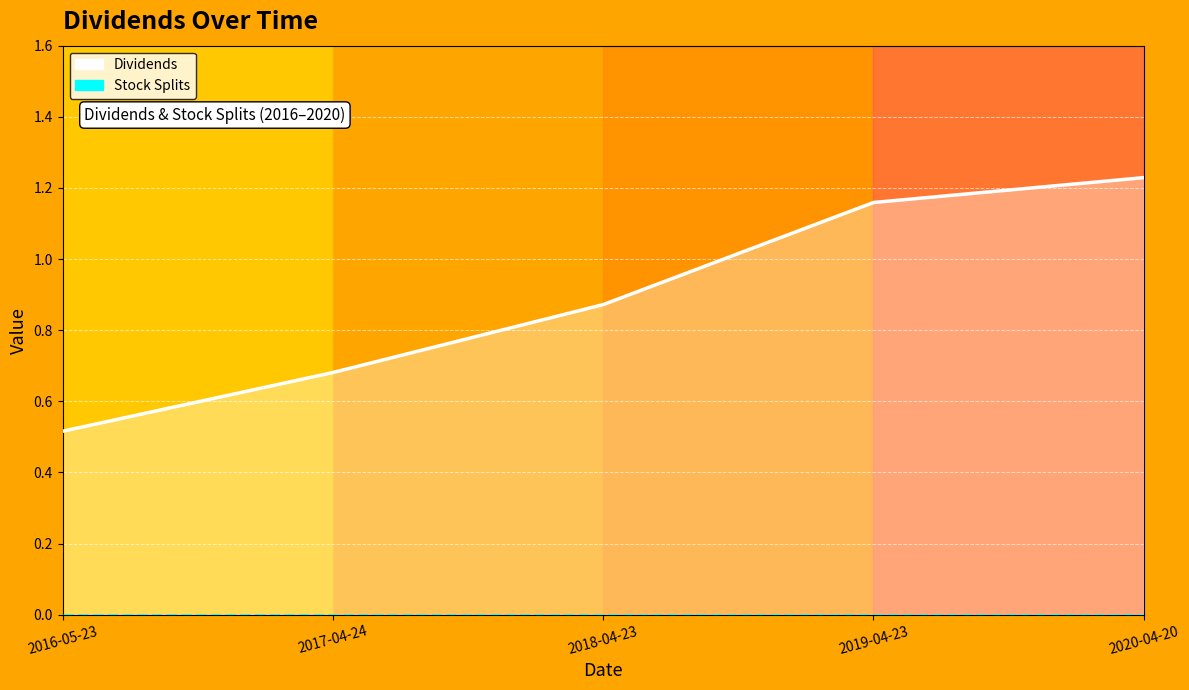

What is the average value of the Dividends series?

0.9